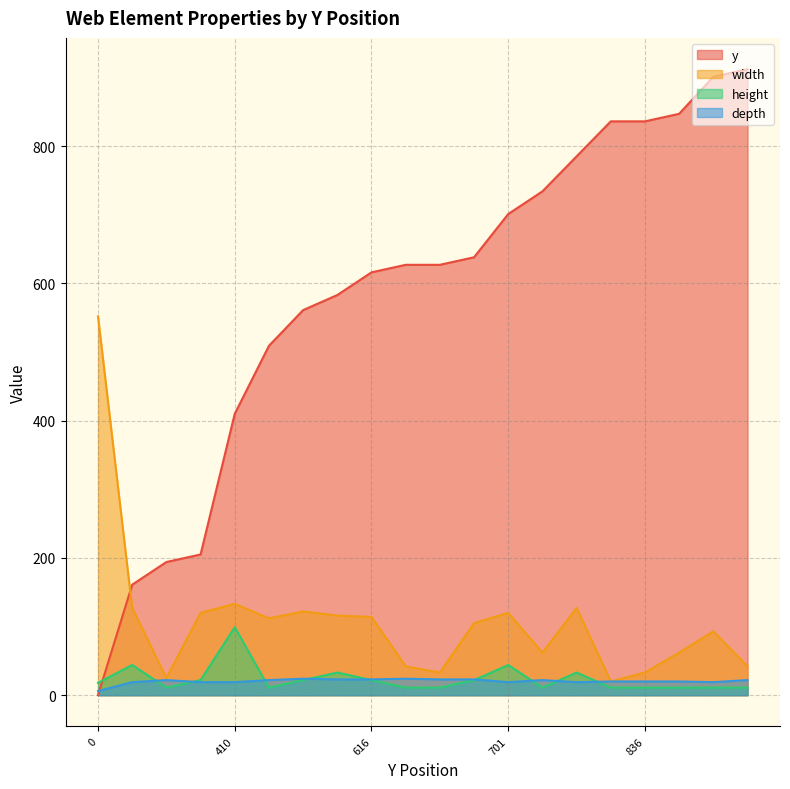

Where is the first local maximum for depth?

194